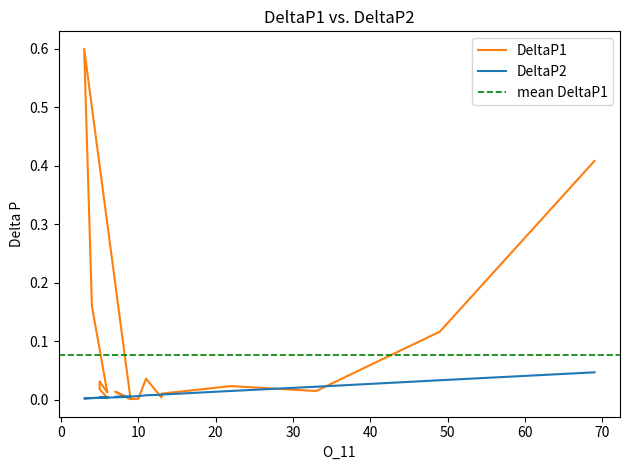

Between 13 and 5, which series saw the biggest shift?

DeltaP1